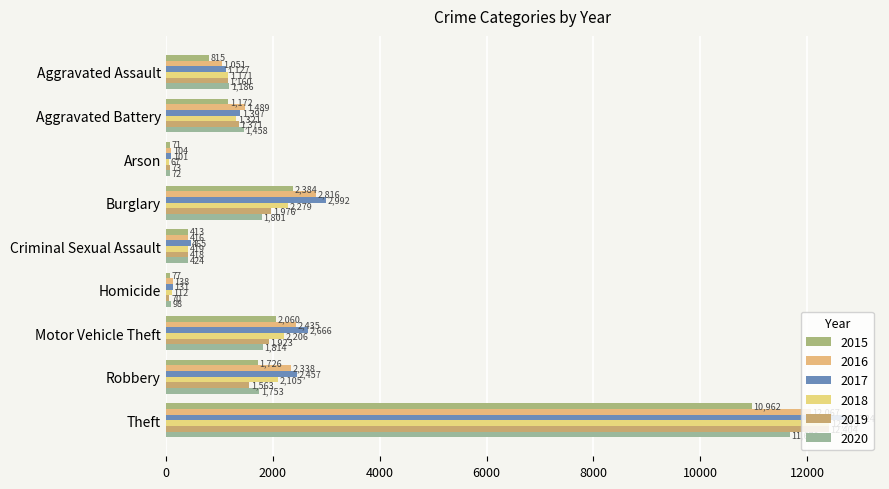

Which series has the widest spread of values?

2017